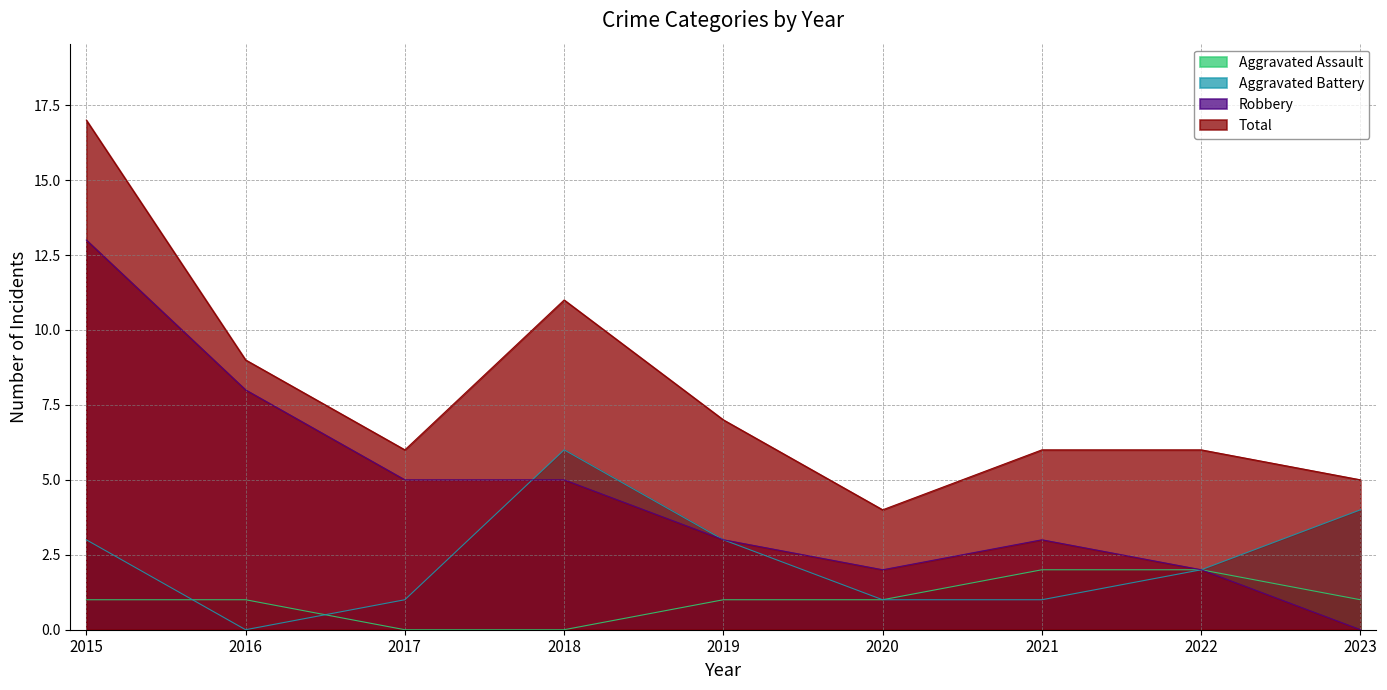

Where is the first local minimum for Total?

2017